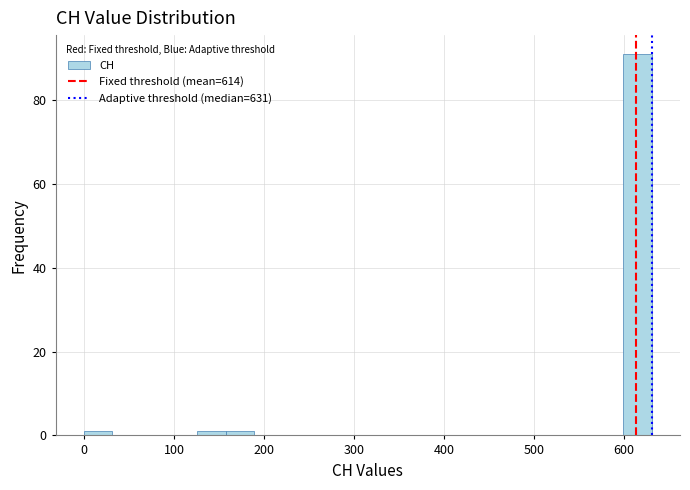

Read against the x-axis, roughly where is the centre of the tallest bar?

620